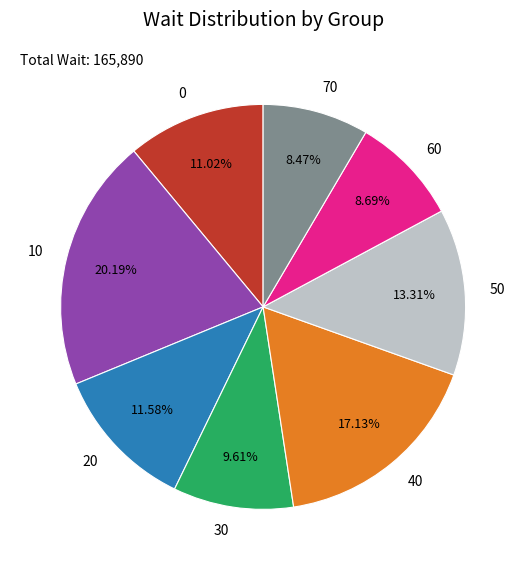

What portion of the pie excludes 60?

91.3%